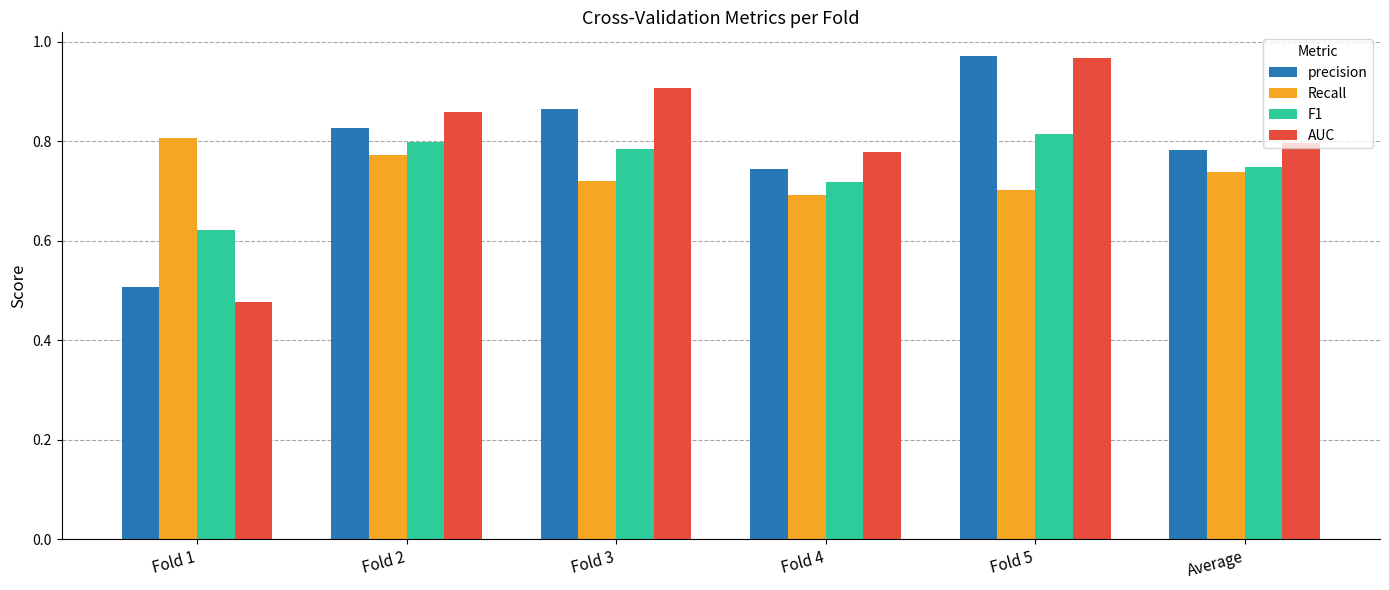

Where is F1 nearest to the value 0?

Fold 1